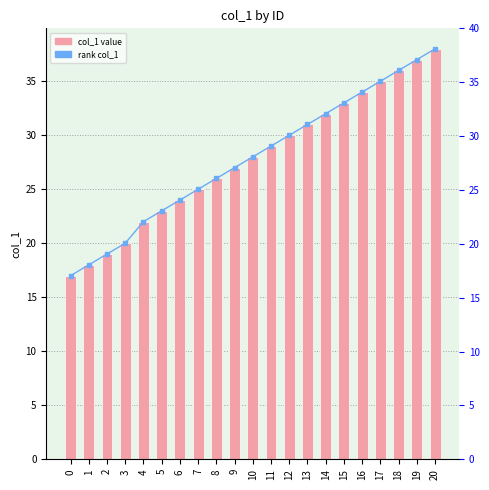

What is the difference between the maximum and minimum values in the col_1 series?

21